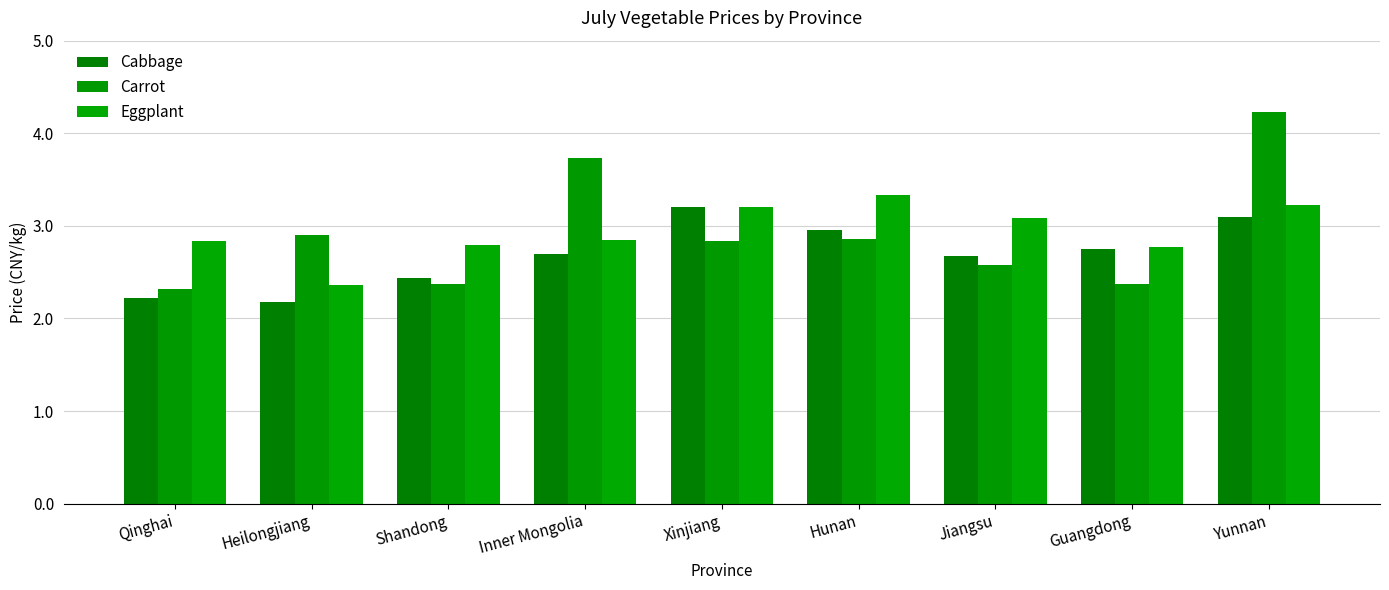

List the series in order of their peak value, lowest first.

Cabbage, Eggplant, Carrot